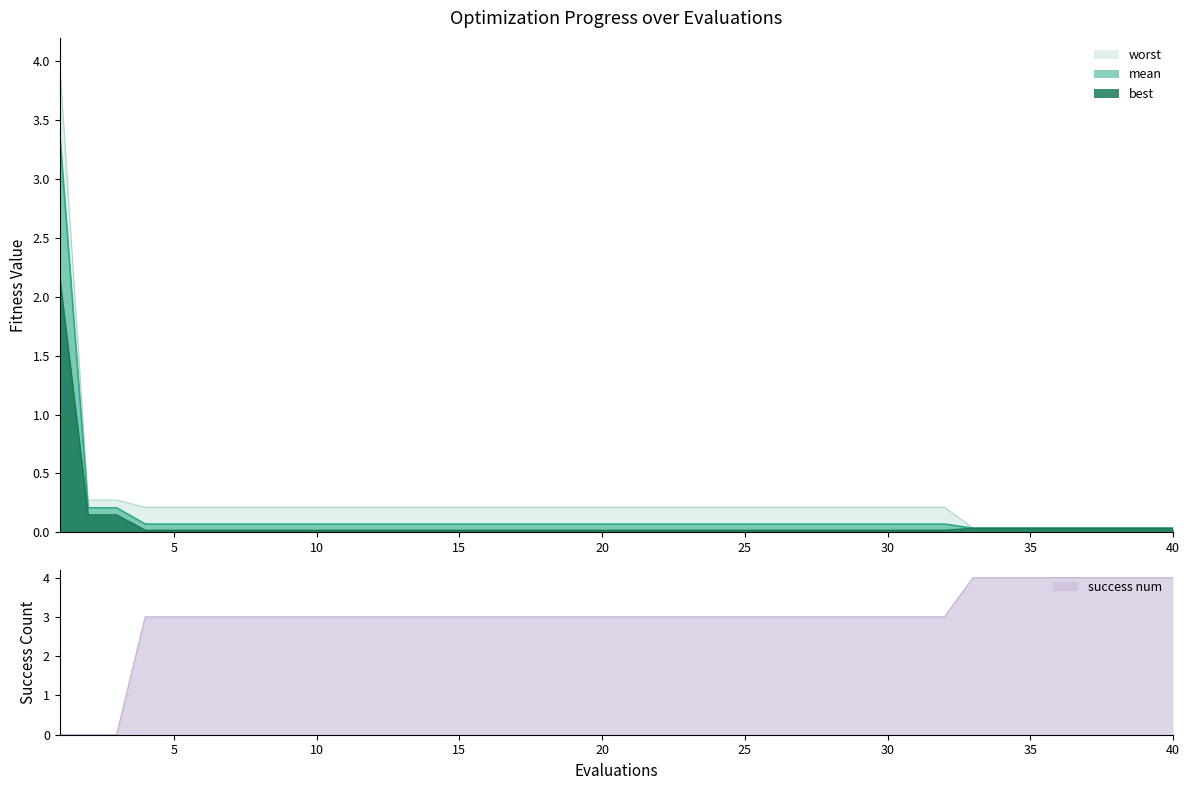

Reading left to right, list all the values displayed in this chart.

mean: 3.4	0.2	0.2	0.1	0.1	0.1	0.1	0.1	0.1	0.1	0.1	0.1	0.1	0.1	0.1	0.1	0.1	0.1	0.1	0.1	0.1	0.1	0.1	0.1	0.1	0.1	0.1	0.1	0.1	0.1	0.1	0.1	0.0	0.0	0.0	0.0	0.0	0.0	0.0	0.0
best: 2.2	0.1	0.1	0.0	0.0	0.0	0.0	0.0	0.0	0.0	0.0	0.0	0.0	0.0	0.0	0.0	0.0	0.0	0.0	0.0	0.0	0.0	0.0	0.0	0.0	0.0	0.0	0.0	0.0	0.0	0.0	0.0	0.0	0.0	0.0	0.0	0.0	0.0	0.0	0.0
worst: 4.0	0.3	0.3	0.2	0.2	0.2	0.2	0.2	0.2	0.2	0.2	0.2	0.2	0.2	0.2	0.2	0.2	0.2	0.2	0.2	0.2	0.2	0.2	0.2	0.2	0.2	0.2	0.2	0.2	0.2	0.2	0.2	0.0	0.0	0.0	0.0	0.0	0.0	0.0	0.0
success num: 0.0	0.0	0.0	3.0	3.0	3.0	3.0	3.0	3.0	3.0	3.0	3.0	3.0	3.0	3.0	3.0	3.0	3.0	3.0	3.0	3.0	3.0	3.0	3.0	3.0	3.0	3.0	3.0	3.0	3.0	3.0	3.0	4.0	4.0	4.0	4.0	4.0	4.0	4.0	4.0